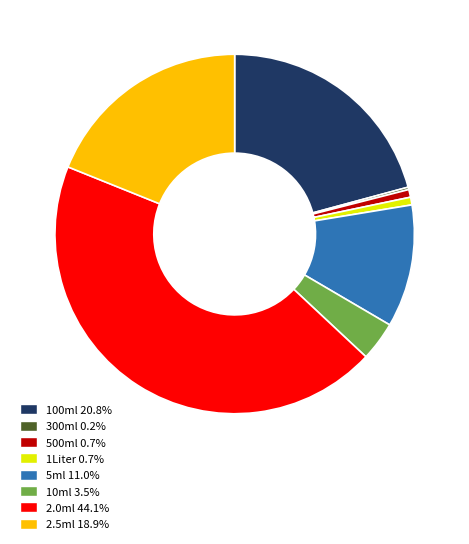

Is there a majority slice in this chart?

No